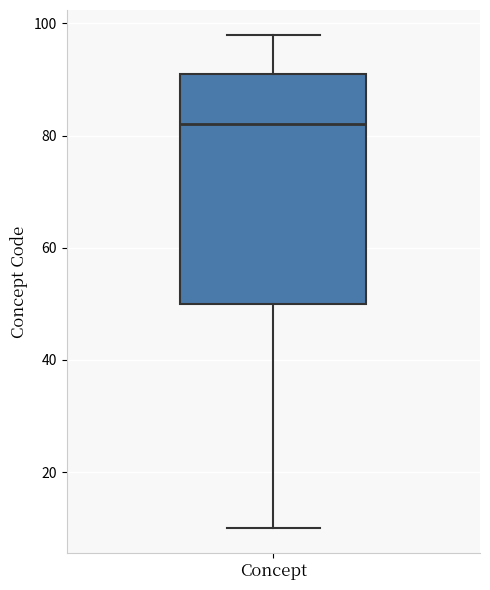

Read this box plot against the y-axis: the position of the median line, the range covered by the box, and the ends of both whiskers. The values are not printed on the chart, so give them approximately, as read against the axis.

median 82, box 50 to 92, whiskers 10 to 98